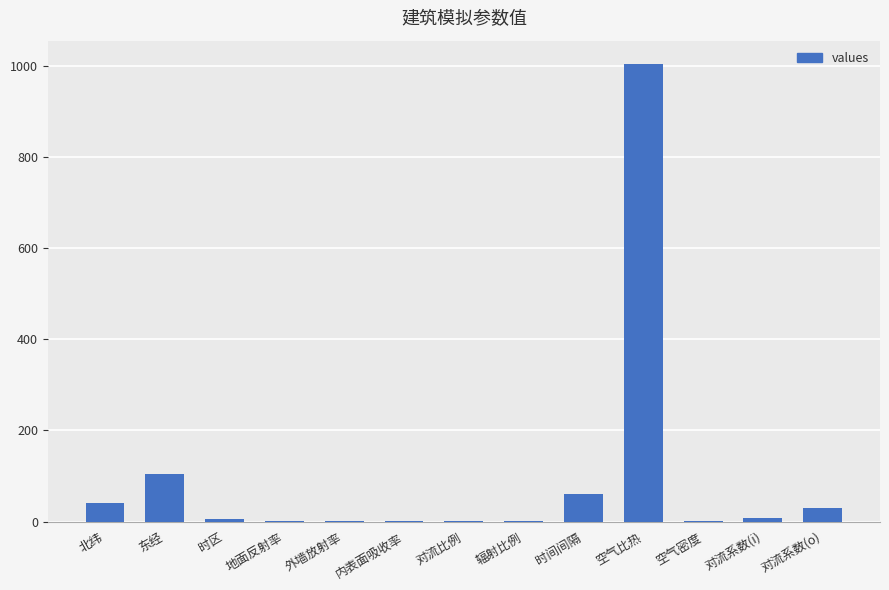

Where does the data first go above 6?

北纬